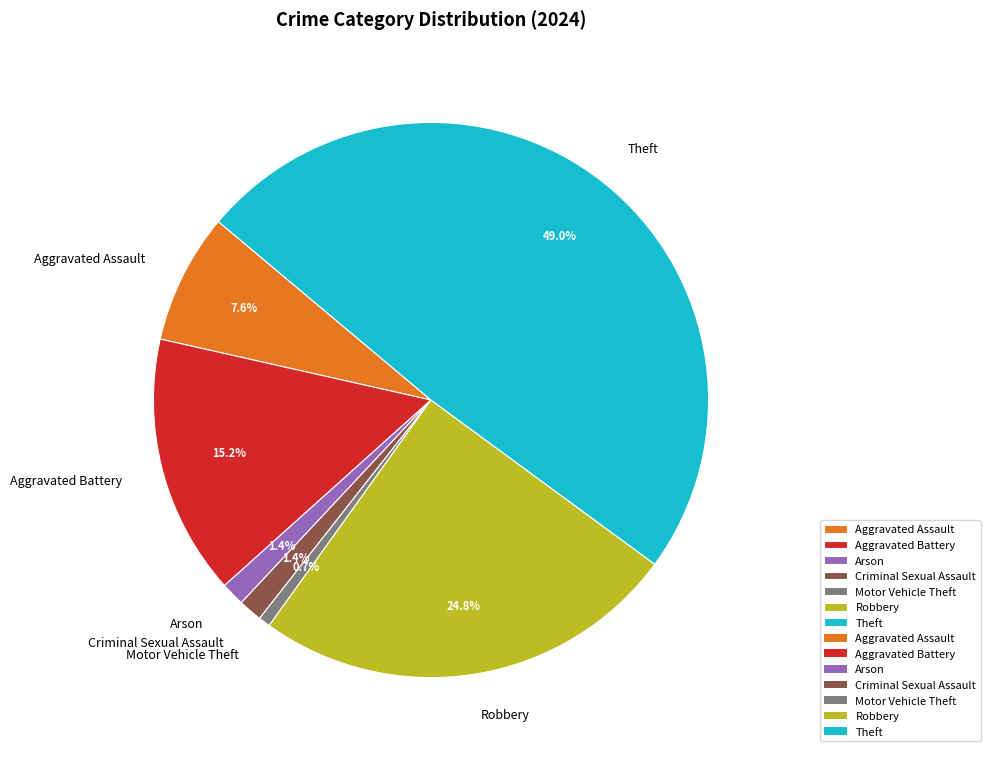

Which slice is the smallest?

Motor Vehicle Theft